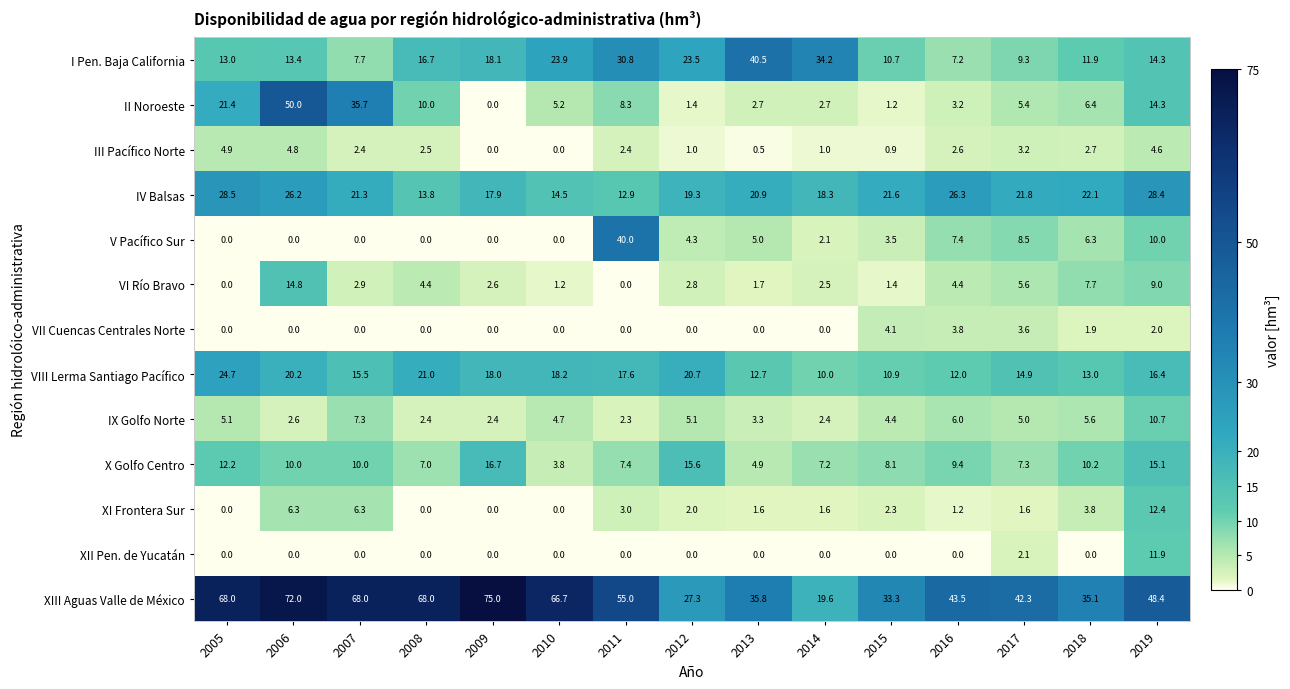

What is the spread (max minus min) of values at 2012?

27.3